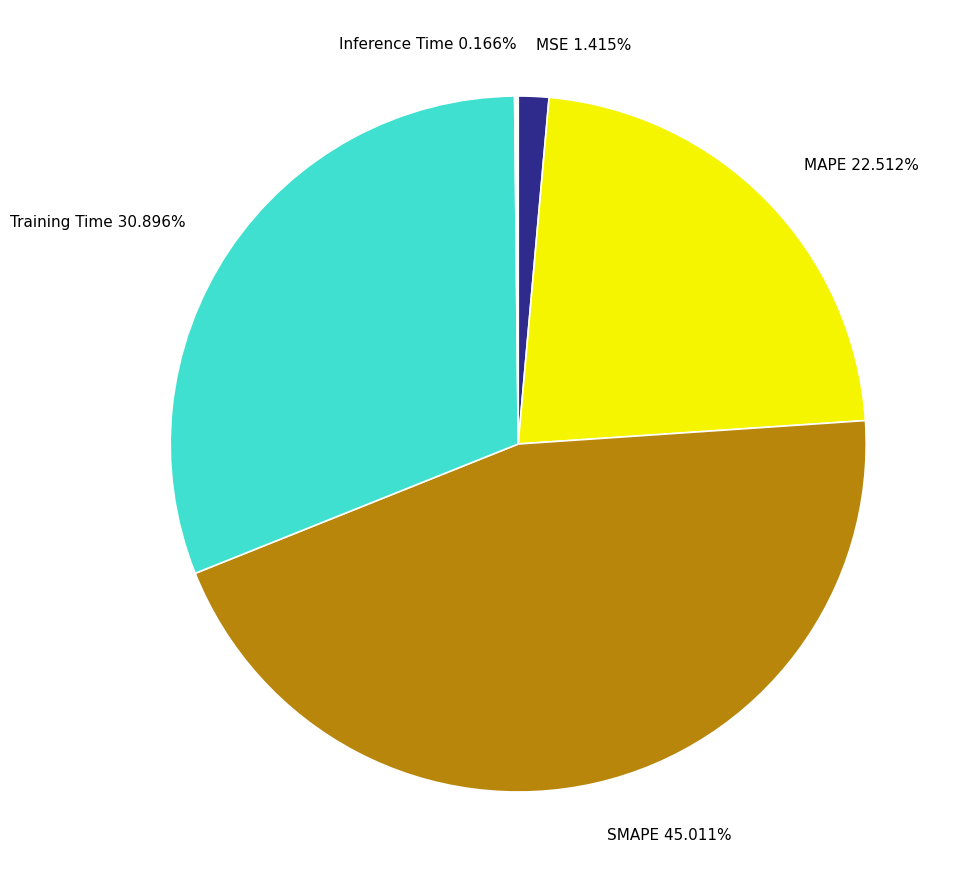

To the nearest percent, what is the combined percentage of MSE and SMAPE?

46%